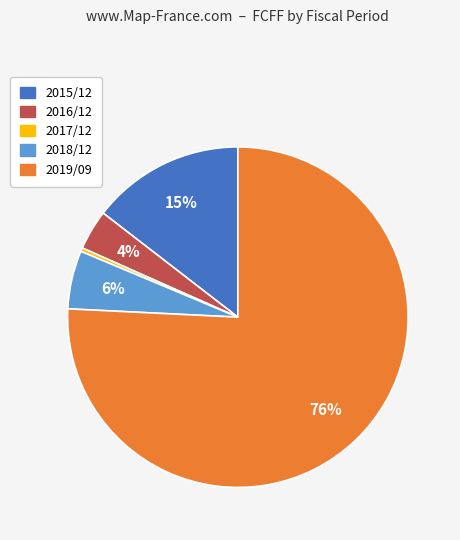

Between 2018/12 and 2016/12, which is larger?

2018/12